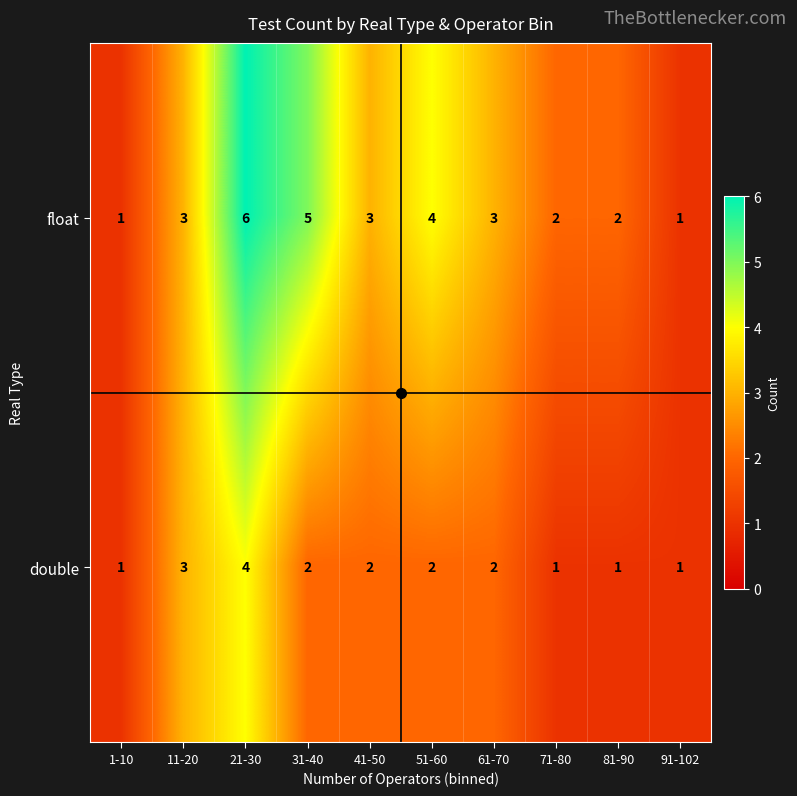

Which category has the highest value in the double series?

21-30